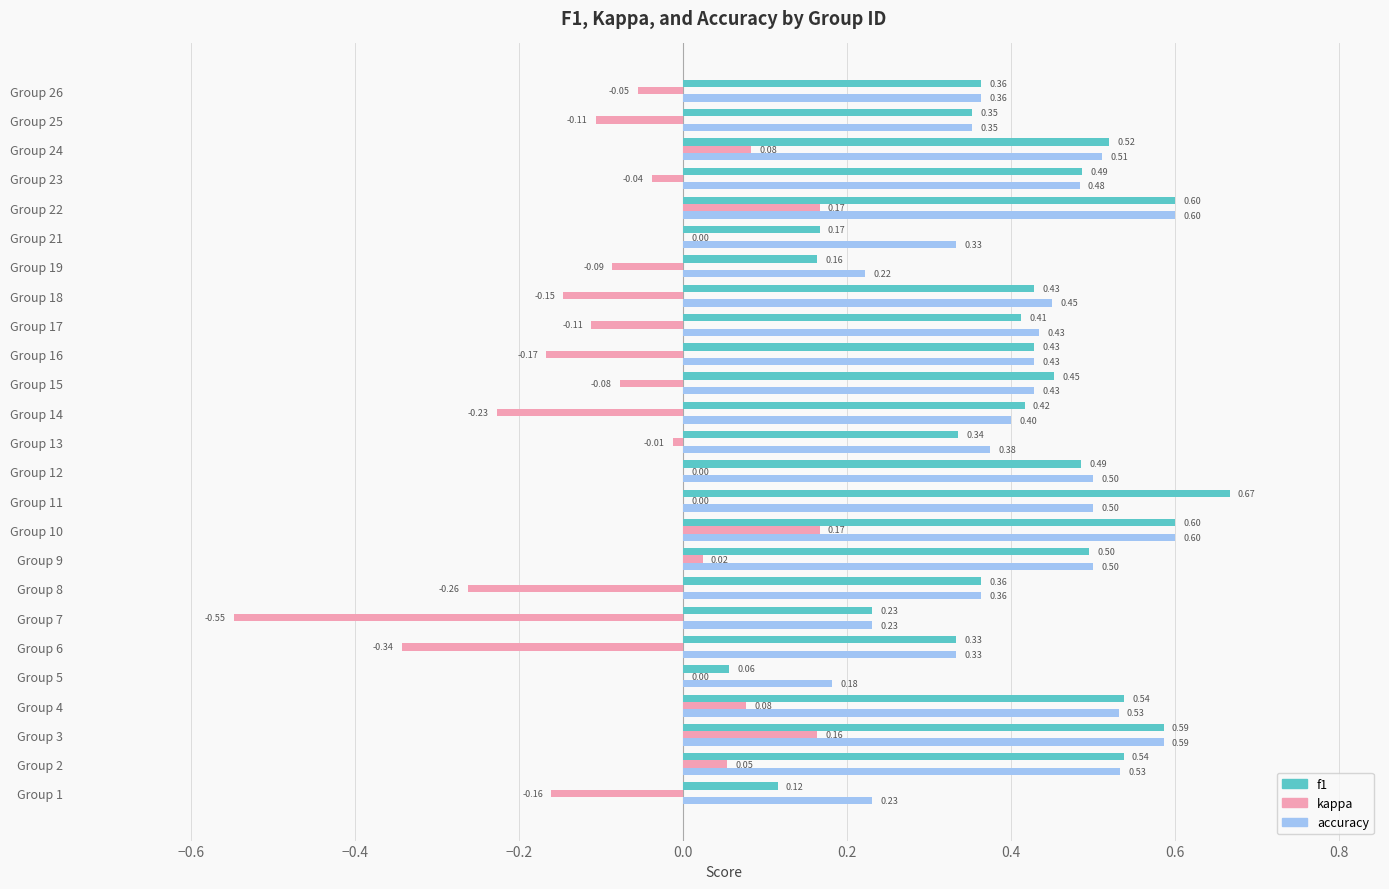

Is the value of kappa at Group 8 greater than the value of accuracy at Group 10?

No